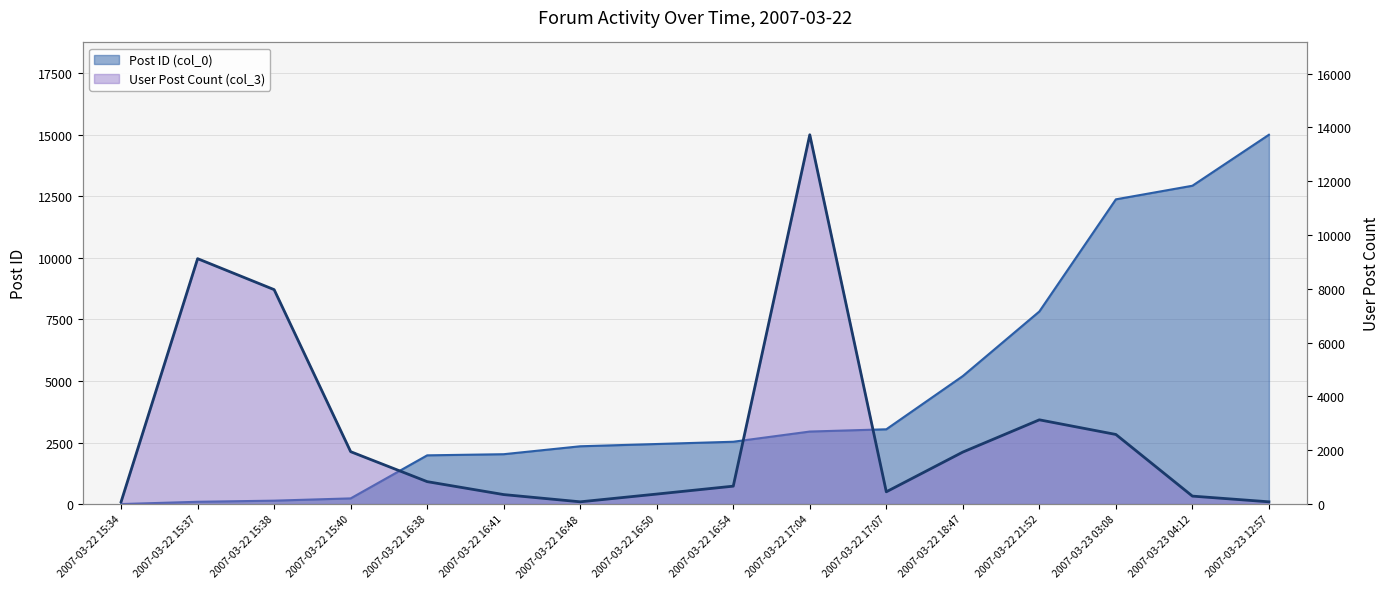

How many data points in Post ID (col_0) are above 2530?

8